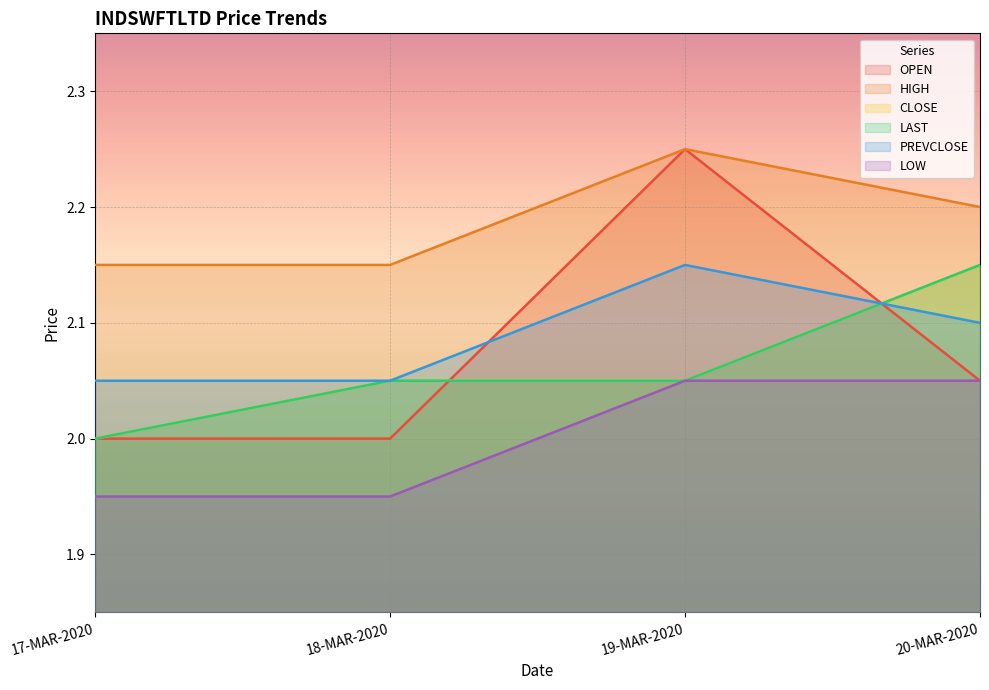

Read the PREVCLOSE value at 19-MAR-2020.

2.1